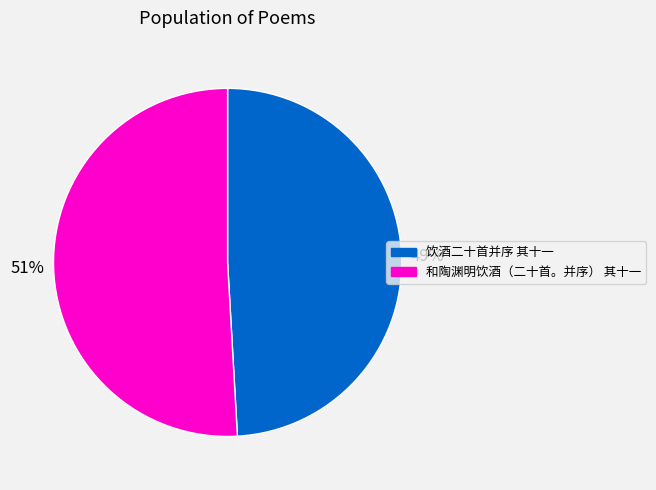

To the nearest percent, what is the average slice percentage?

50%